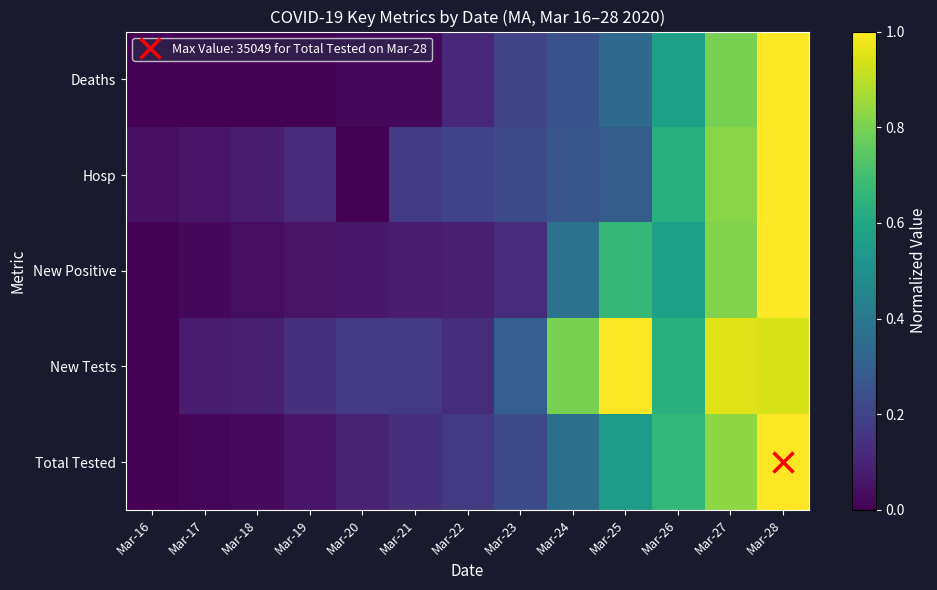

Which label corresponds to the largest value in the chart?

Mar-28